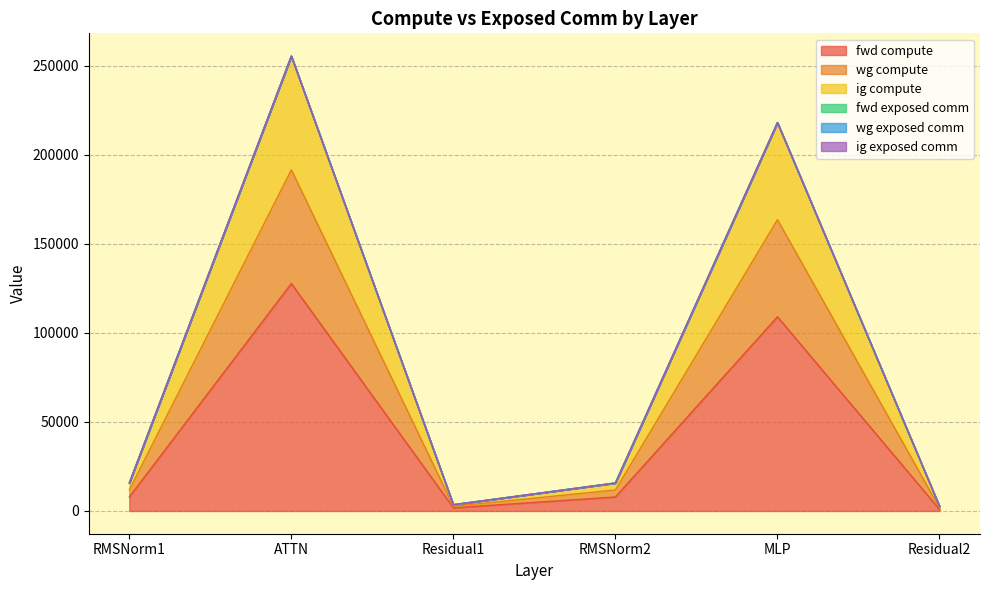

Where does the fwd compute series first go above 7867?

RMSNorm1